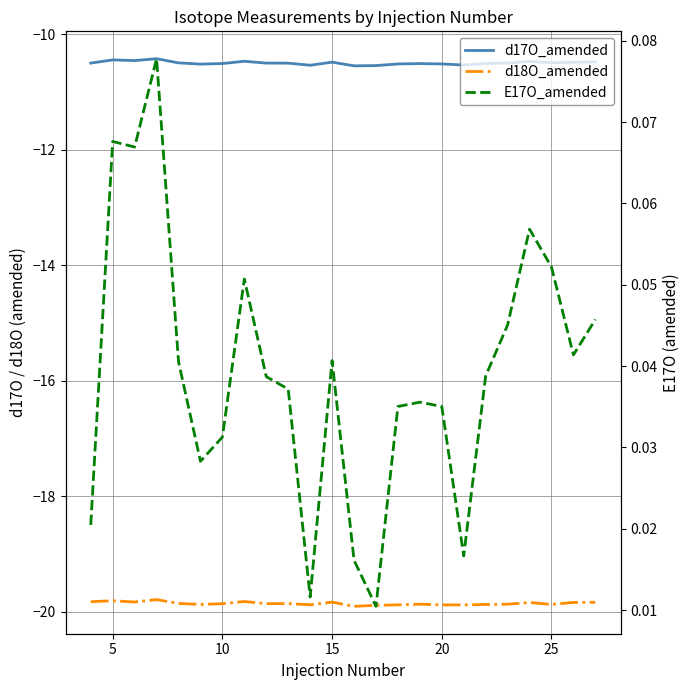

What is the sum of all d18O_amended values?

-476.5